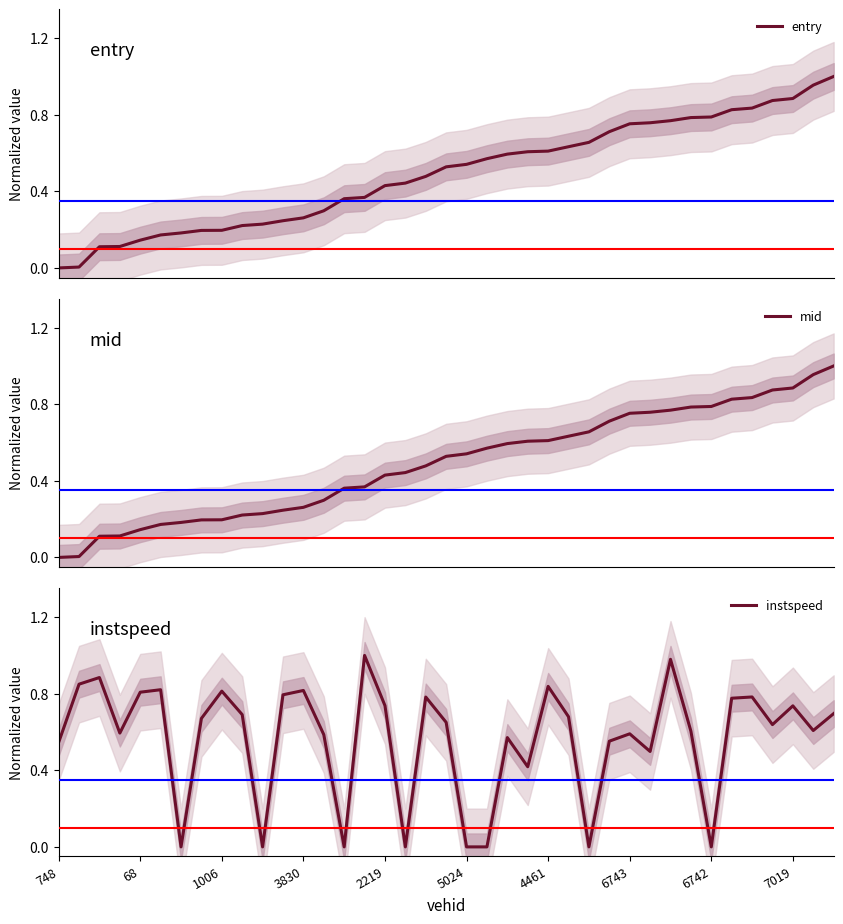

What is the difference between the maximum and minimum values in the mid series?

1.0